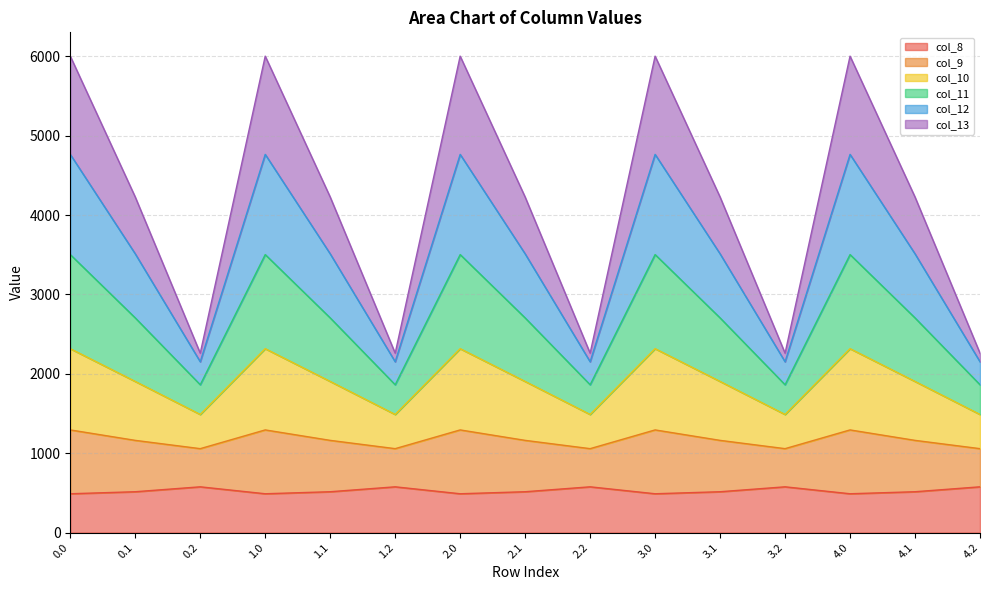

The value of col_8 at 3.1 is 514.8. True or false?

True